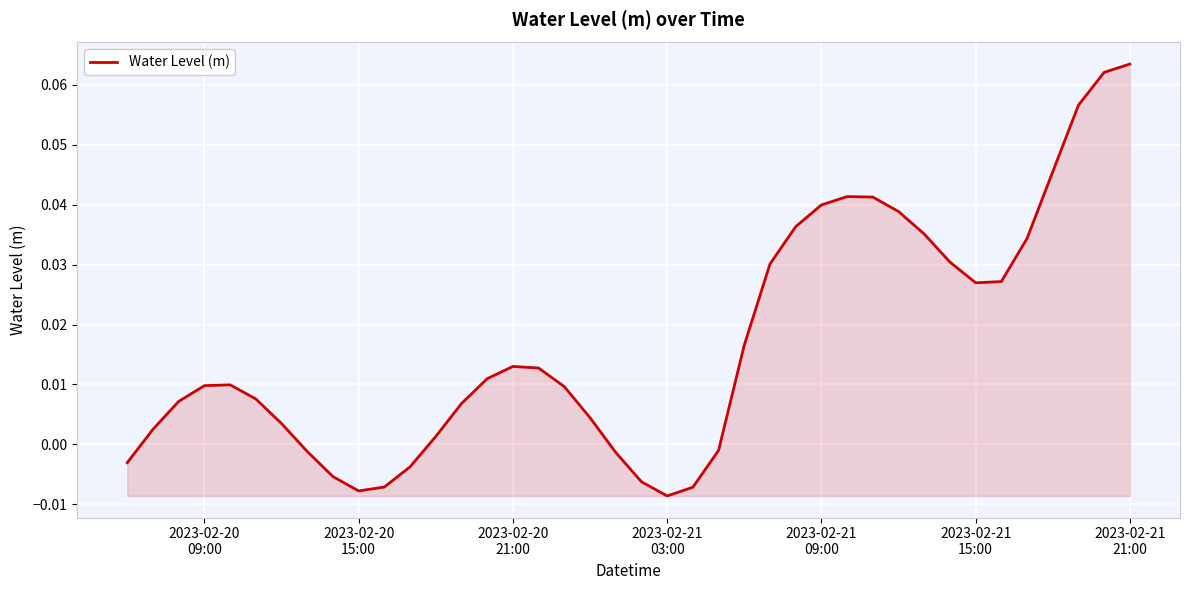

What is the difference between the maximum and second lowest values?

0.1